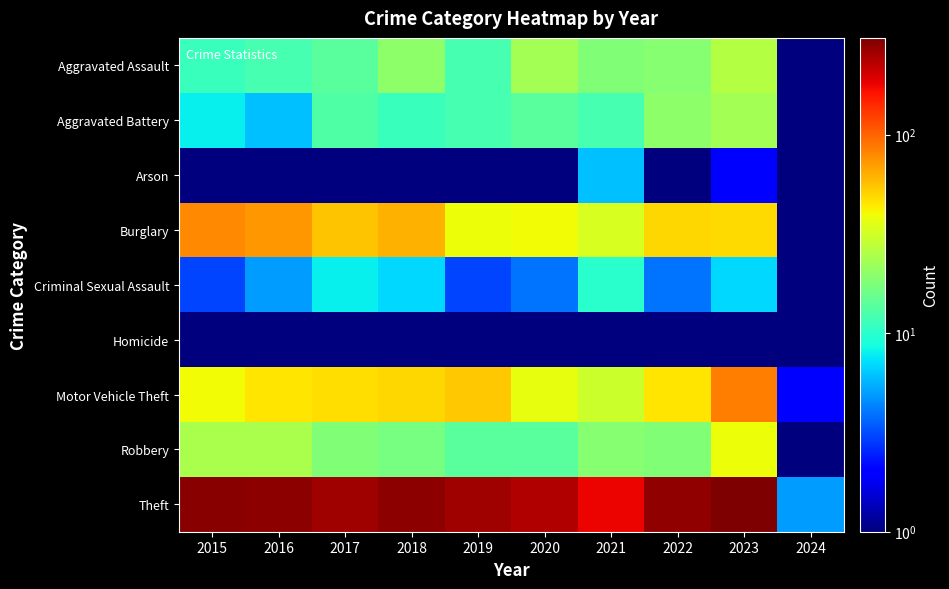

Reading left to right, what are all the values shown in this chart?

Aggravated Assault: 2015=11.0	2016=12.0	2017=14.0	2018=20.0	2019=12.0	2020=23.0	2021=18.0	2022=19.0	2023=26.0	2024=1.0
Aggravated Battery: 2015=8.0	2016=6.0	2017=13.0	2018=11.0	2019=12.0	2020=14.0	2021=12.0	2022=20.0	2023=23.0	2024=0.5
Arson: 2015=1.0	2016=0.5	2017=1.0	2018=0.5	2019=1.0	2020=0.5	2021=6.0	2022=0.5	2023=2.0	2024=0.5
Burglary: 2015=80.0	2016=73.0	2017=56.0	2018=62.0	2019=39.0	2020=40.0	2021=33.0	2022=50.0	2023=49.0	2024=1.0
Criminal Sexual Assault: 2015=3.0	2016=5.0	2017=8.0	2018=7.0	2019=3.0	2020=4.0	2021=10.0	2022=4.0	2023=7.0	2024=0.5
Homicide: 2015=1.0	2016=1.0	2017=1.0	2018=1.0	2019=0.5	2020=0.5	2021=1.0	2022=1.0	2023=0.5	2024=0.5
Motor Vehicle Theft: 2015=40.0	2016=45.0	2017=47.0	2018=50.0	2019=54.0	2020=37.0	2021=30.0	2022=45.0	2023=85.0	2024=2.0
Robbery: 2015=24.0	2016=24.0	2017=18.0	2018=17.0	2019=14.0	2020=14.0	2021=19.0	2022=18.0	2023=39.0	2024=1.0
Theft: 2015=290.0	2016=283.0	2017=261.0	2018=287.0	2019=259.0	2020=238.0	2021=179.0	2022=279.0	2023=307.0	2024=5.0